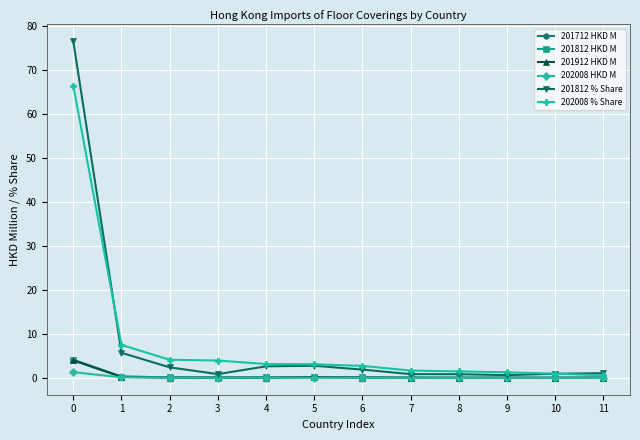

Which series has the widest spread of values?

201812 % Share